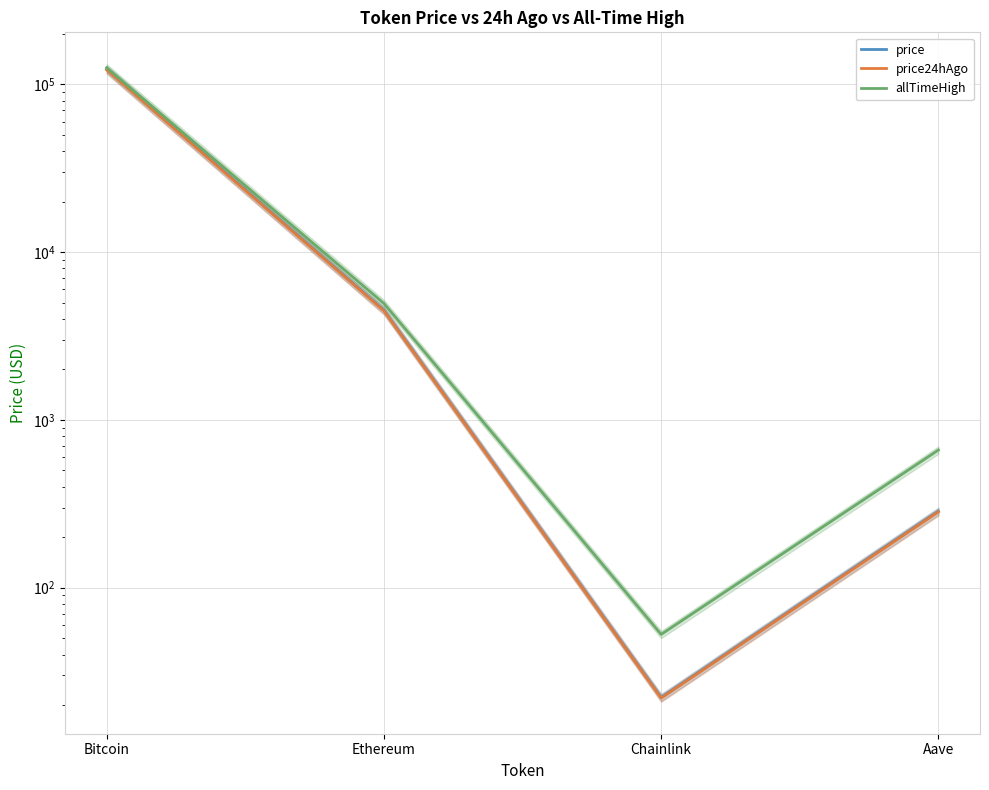

What is the sum of the price values at Aave and Bitcoin?

123140.9